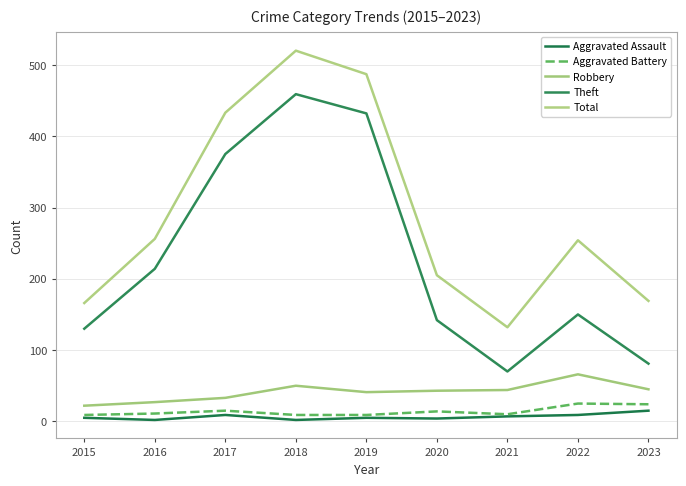

Which series has the largest range (max minus min)?

Theft